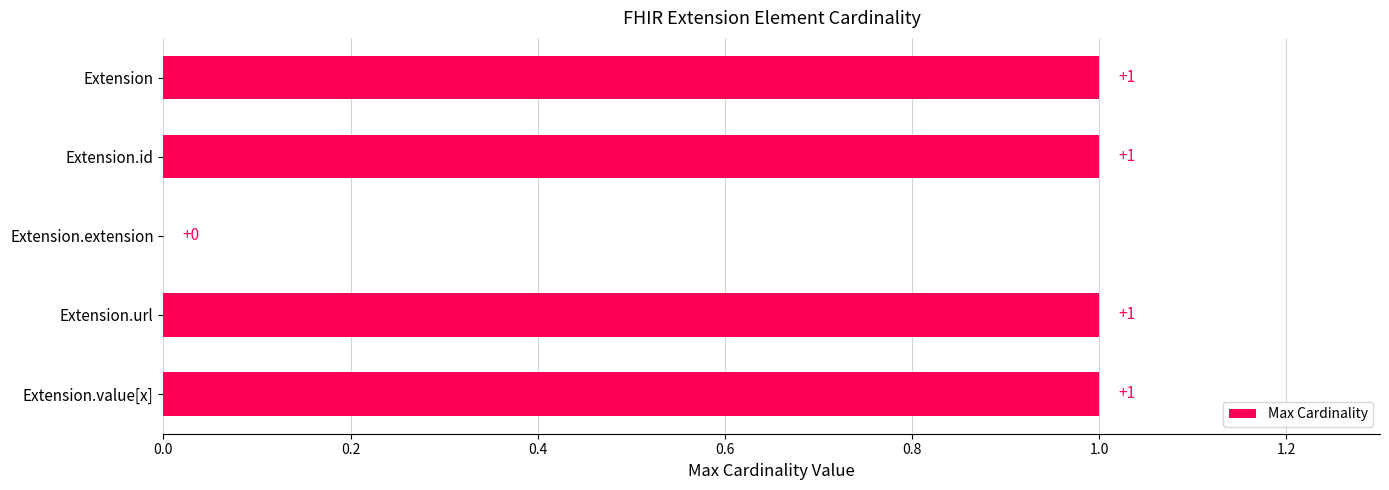

The value at Extension is 1. True or false?

True